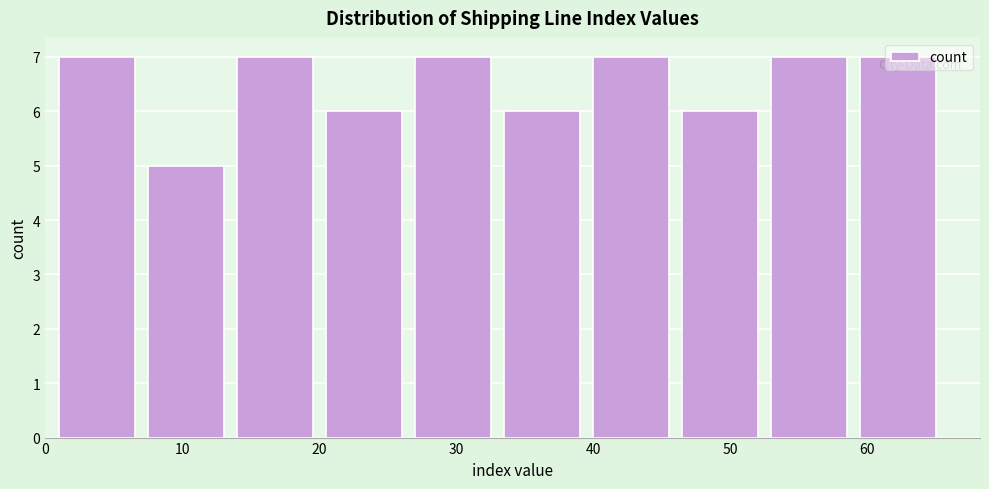

Reading left to right, list every bar in this chart as the range it spans on the x-axis followed by its height. Neither the bar edges nor the heights are printed on the chart, so give them approximately, as read against the axes.

1.0 to 7.5: 7
7.5 to 14.0: 5
14.0 to 20.5: 7
20.5 to 27.0: 6
27.0 to 33.5: 7
33.5 to 40.0: 6
40.0 to 46.5: 7
46.5 to 53.0: 6
53.0 to 59.5: 7
59.5 to 66.0: 7